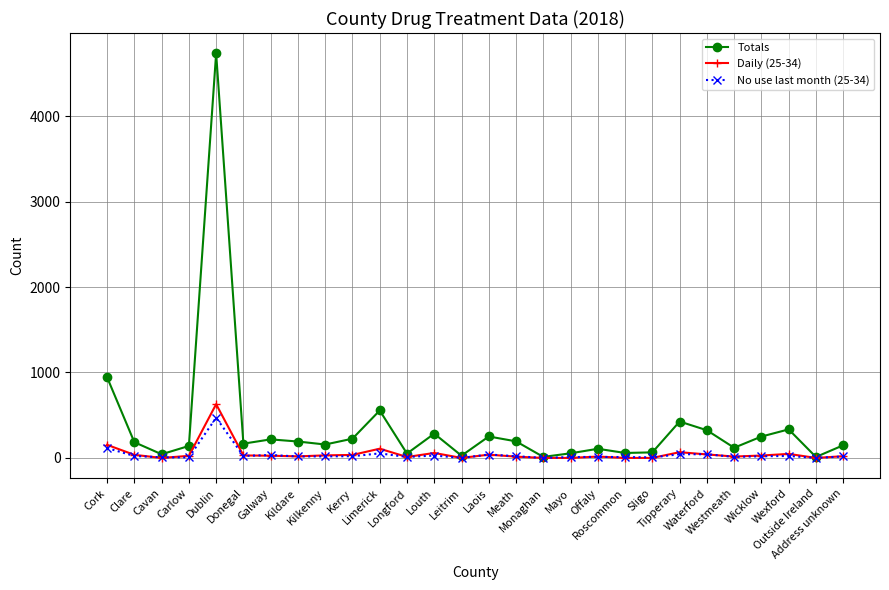

Does the chart display data point markers on the line(s)?

Yes